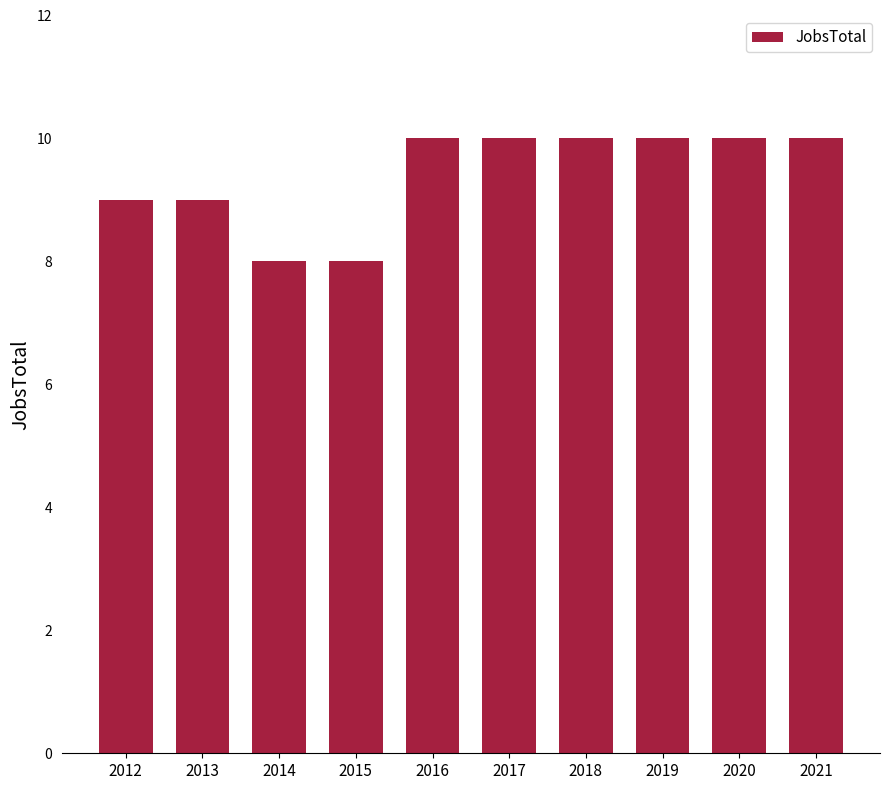

What is the average value?

9